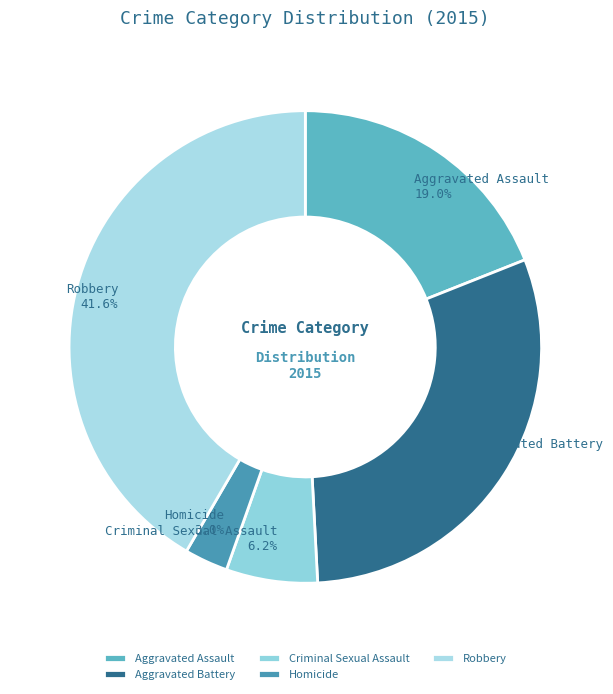

The Homicide slice represents 14% of the pie. True or false?

False